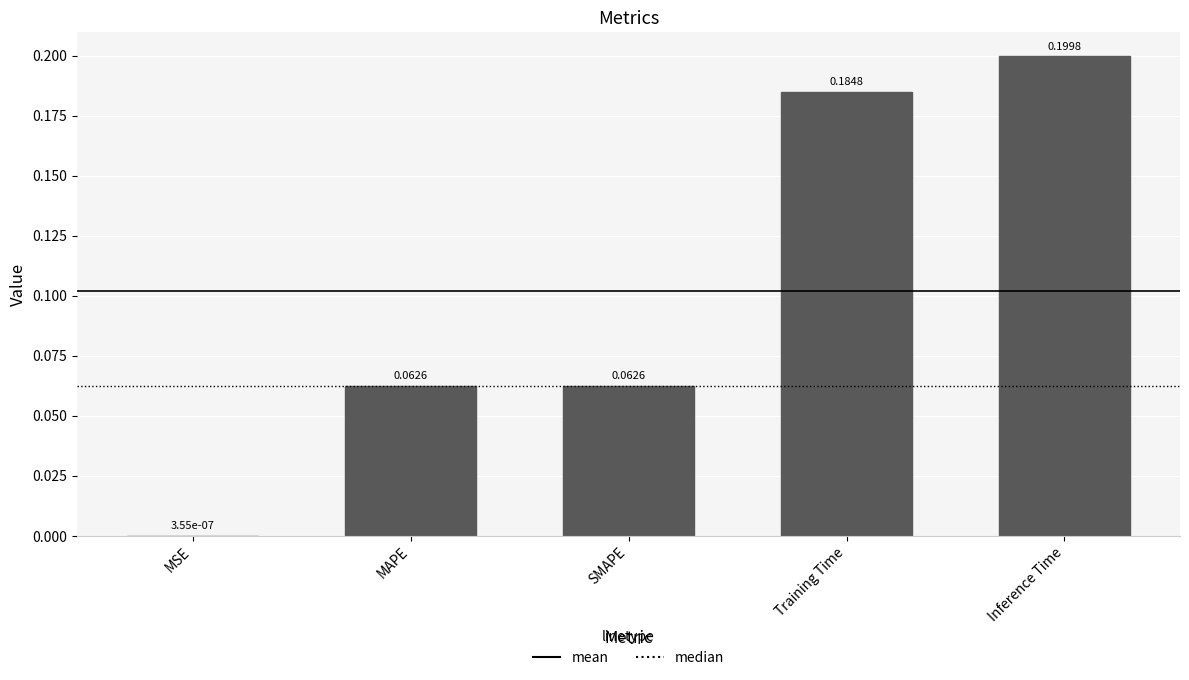

Which has a higher value, SMAPE or MSE?

SMAPE